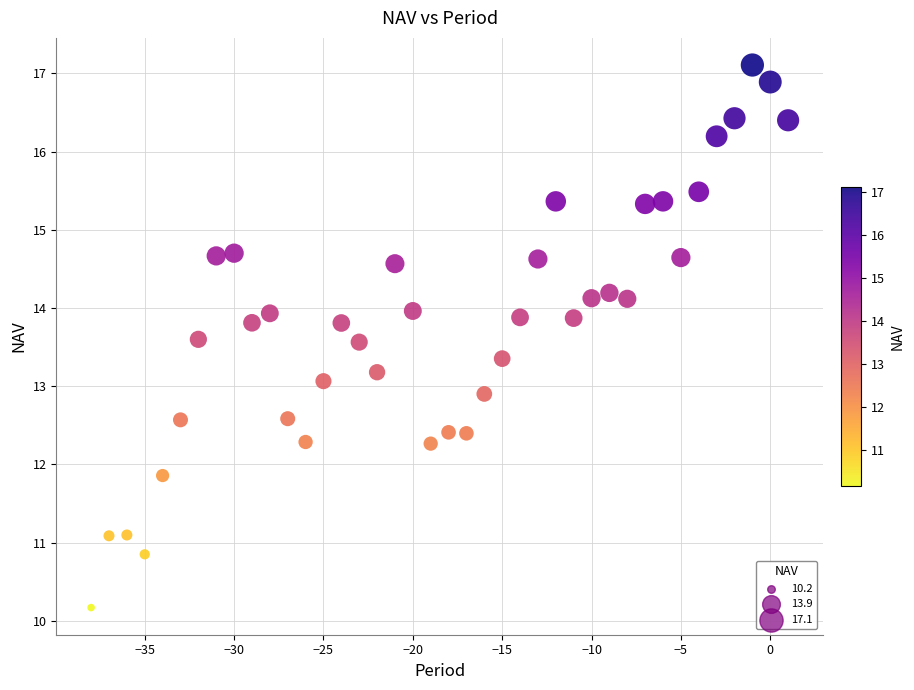

What is the range of Y values (max minus min)?

6.9